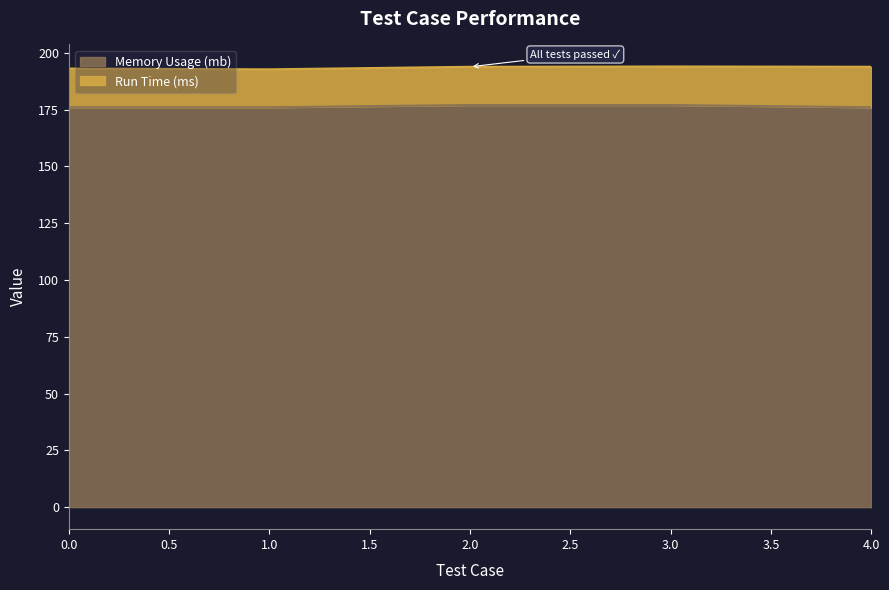

The chart shows a value of 176 at 1. True or false?

True